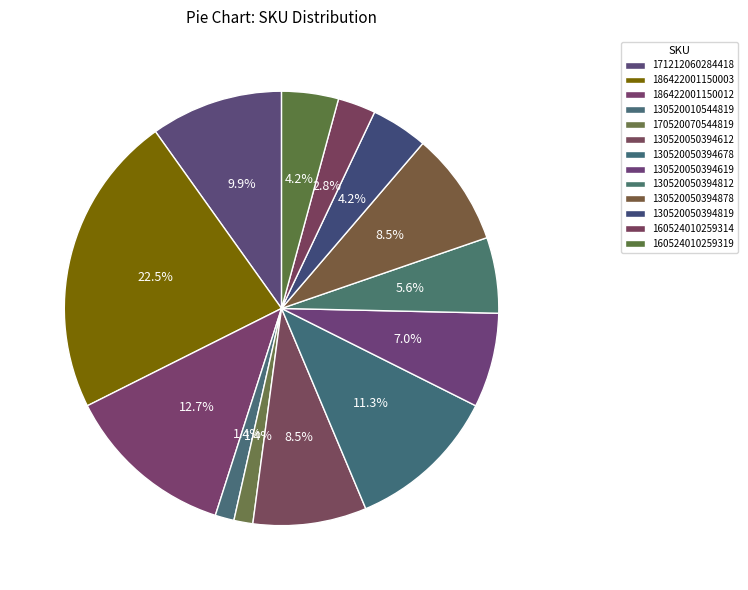

How many slices are in this pie chart?

13